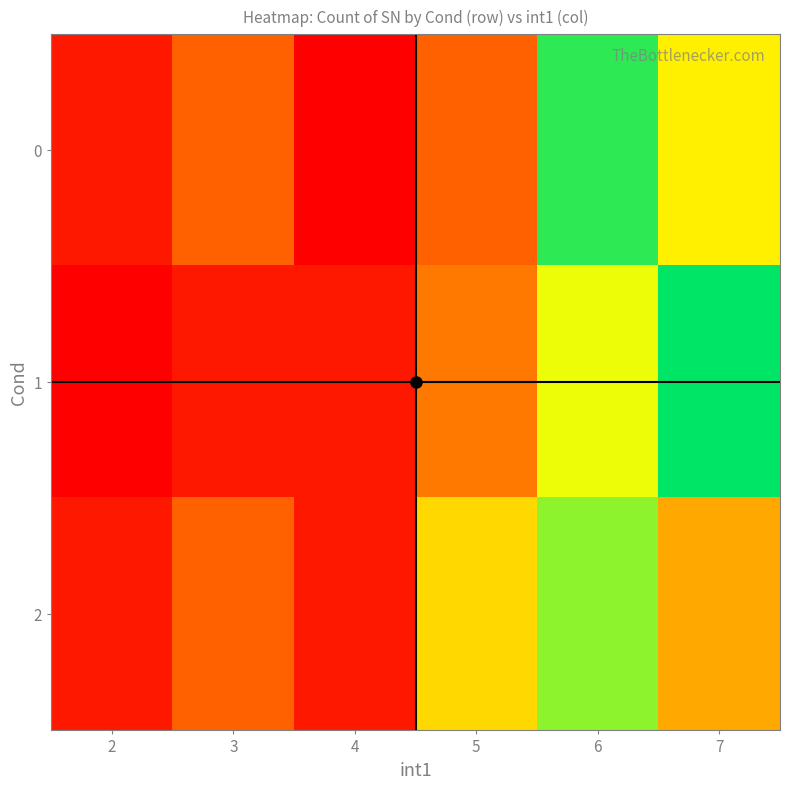

What is the spread (max minus min) of values at 5?

5